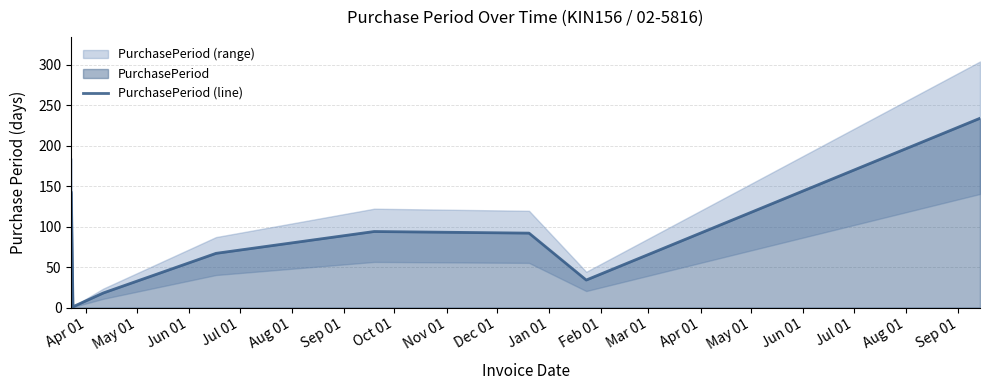

What is the maximum value for PurchasePeriod (line)?

234